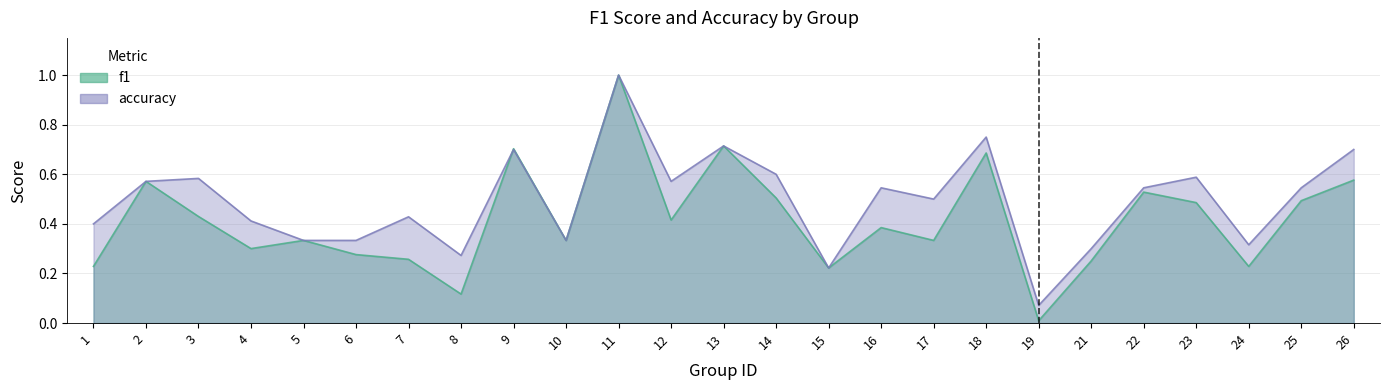

At which label is f1 closest to 0?

19